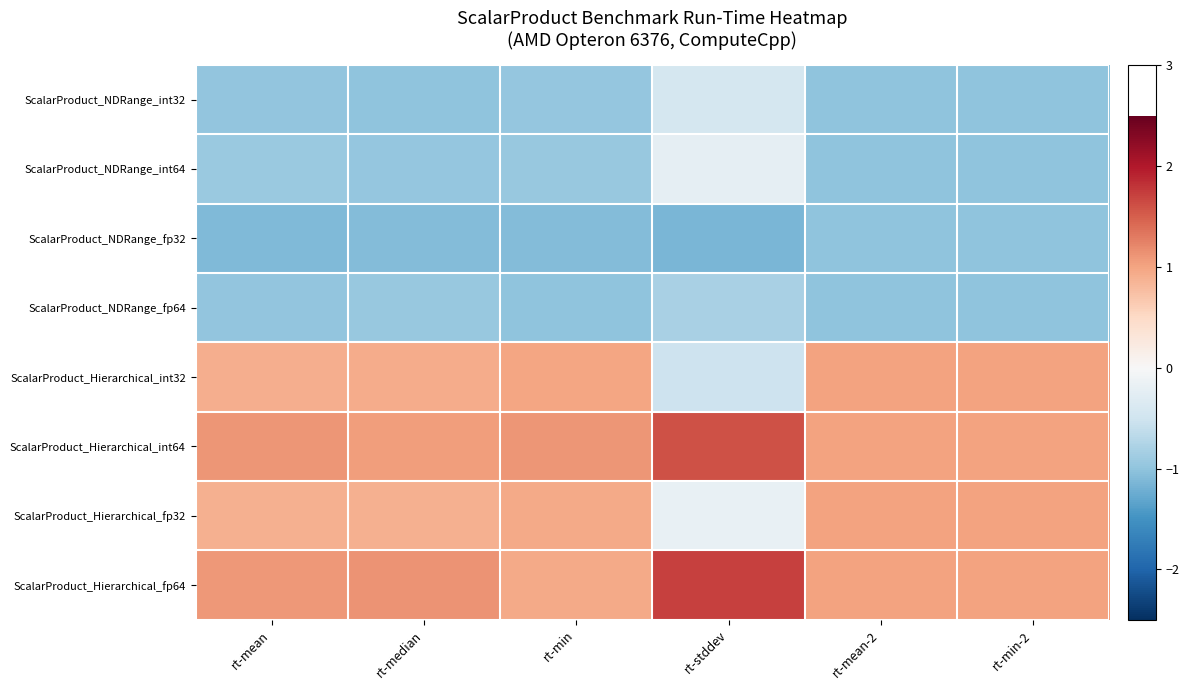

At how many categories does at least one series exceed 0?

6